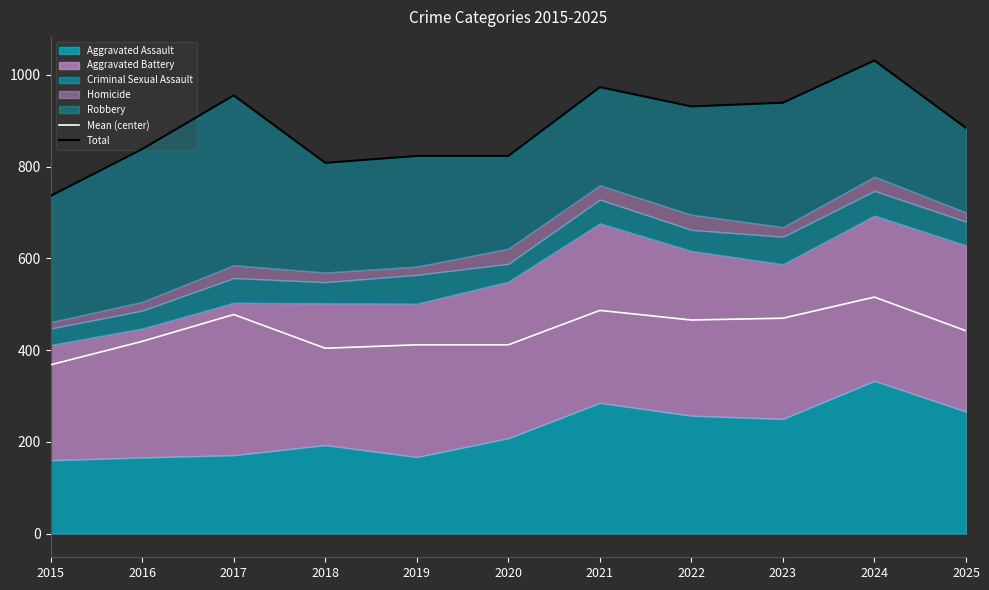

Where is the first local minimum for Mean (center)?

2018